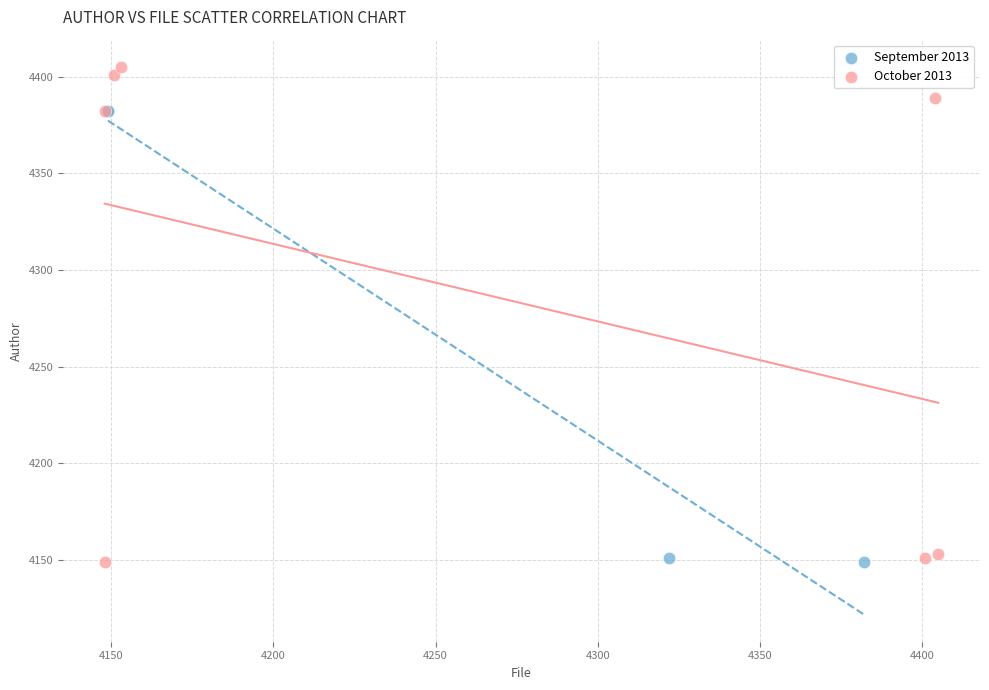

Which series reaches the maximum Y coordinate?

October 2013